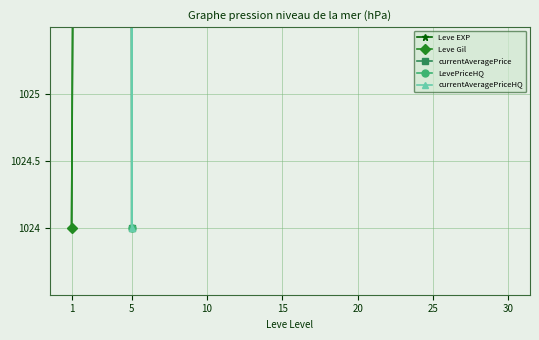

Reading left to right, extract all data points from this chart.

Leve EXP: 1=1024.0	5=1102.1	10=1175.2	15=1264.6	20=1430.5	25=1609.2	30=2024.0
Leve Gil: 1=1024.0	5=1118.0	10=1218.6	15=1406.6	20=1638.1	25=1775.7	30=2024.0
currentAveragePrice: 1=1450.8	5=1024.0	10=1583.0	15=1120.1	20=2024.0	25=1500.7	30=1177.4
LevePriceHQ: 1=1440.0	5=1024.0	10=1574.7	15=1035.6	20=2024.0	25=1839.8	30=1161.5
currentAveragePriceHQ: 1=1440.0	5=1024.0	10=1574.7	15=1125.5	20=2024.0	25=1839.8	30=1161.5